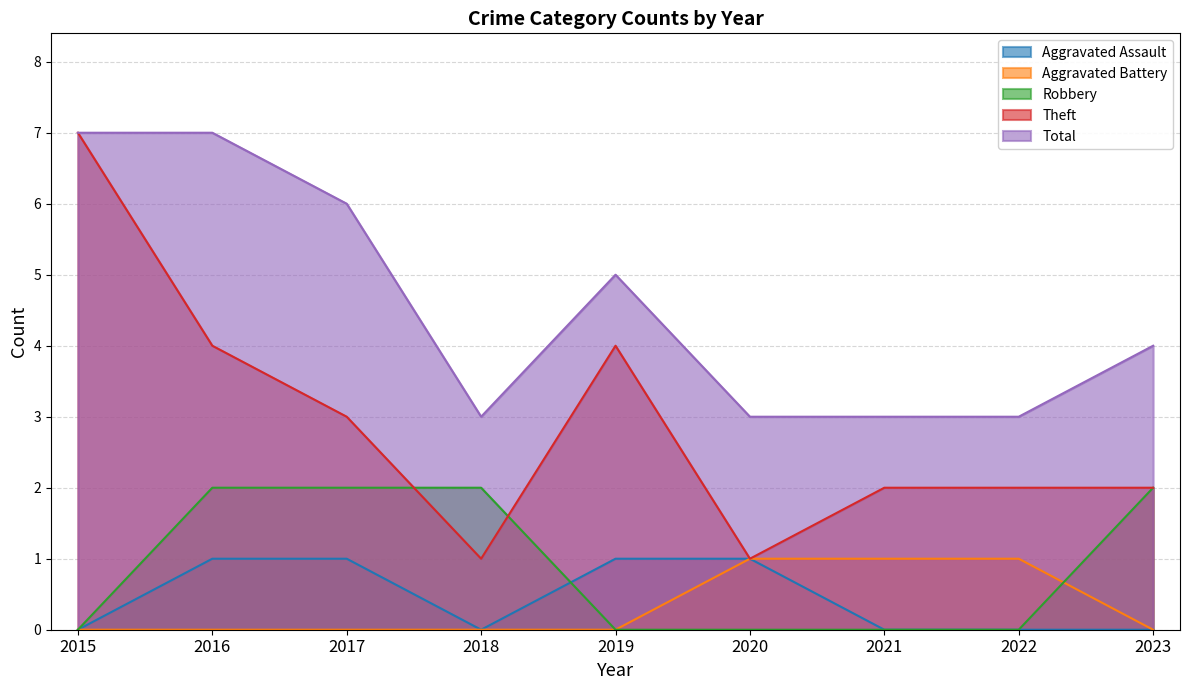

Is the value of Theft at 2015 greater than the value of Aggravated Battery at 2016?

Yes